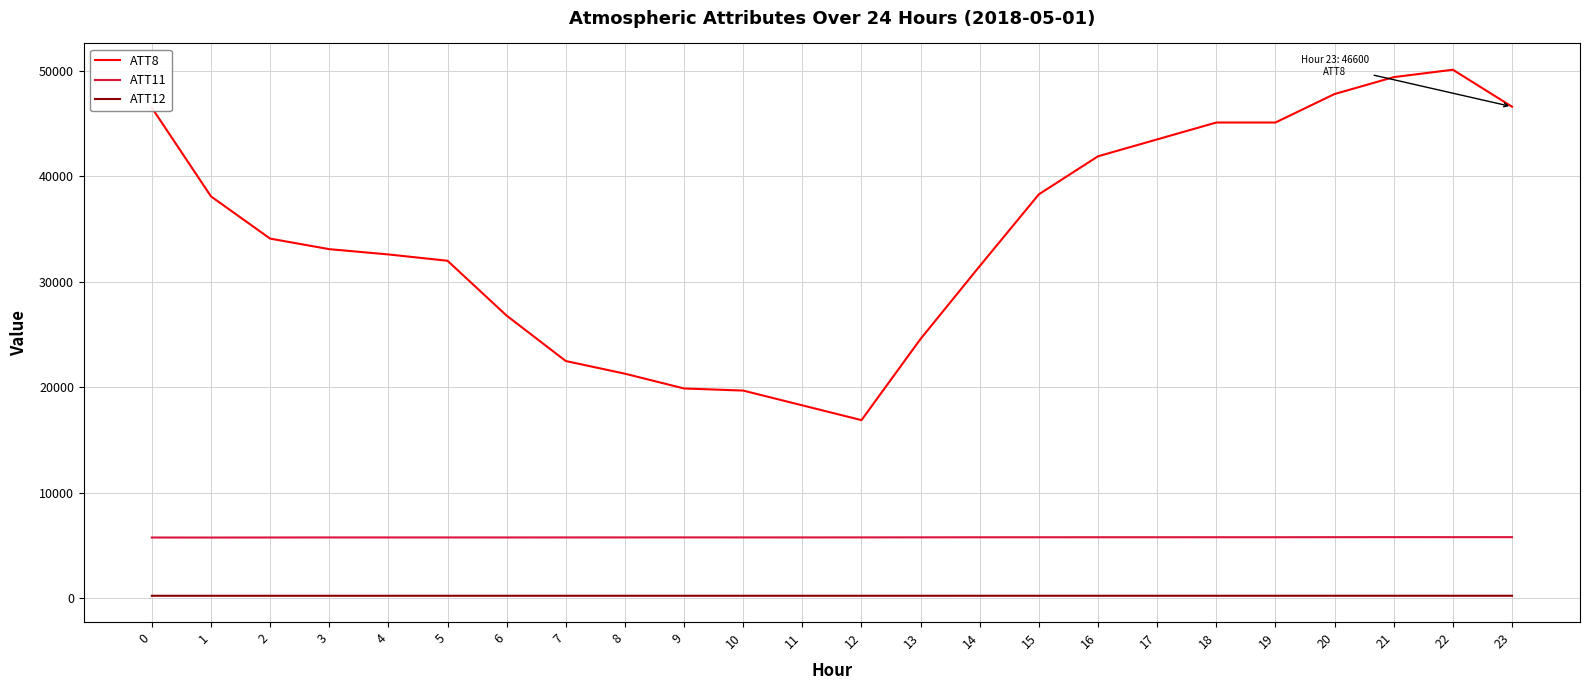

True or false: ATT11 and ATT12 cross at least once.

False